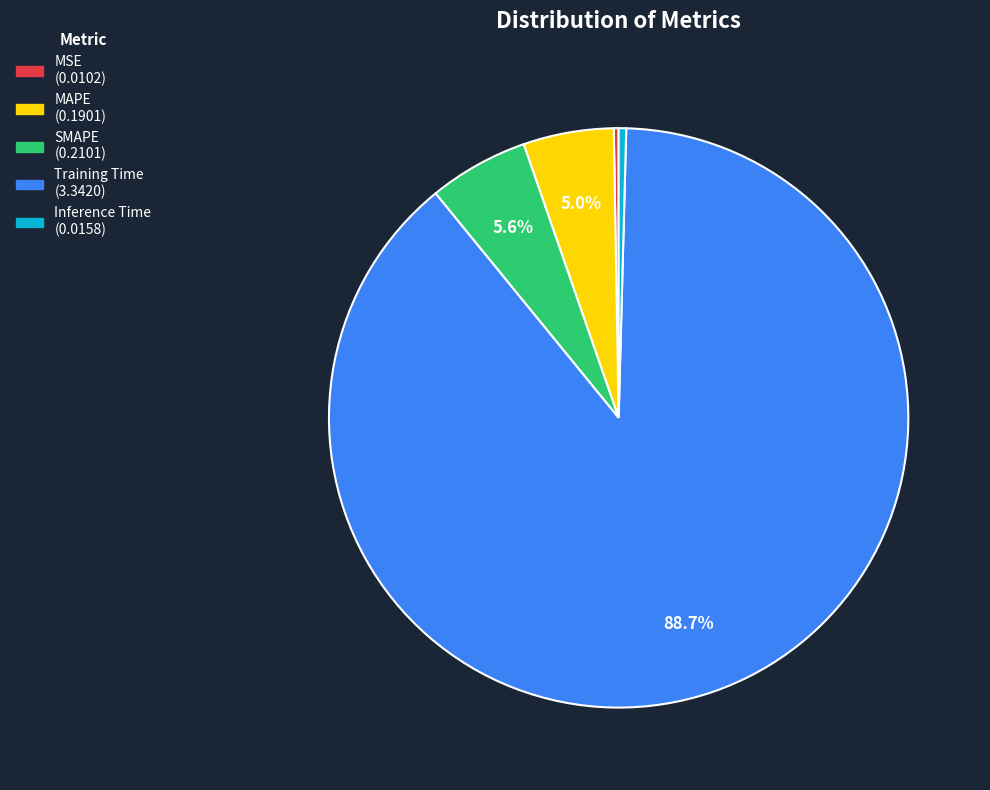

To the nearest percent, what is the difference between the largest and smallest slice percentages?

88%